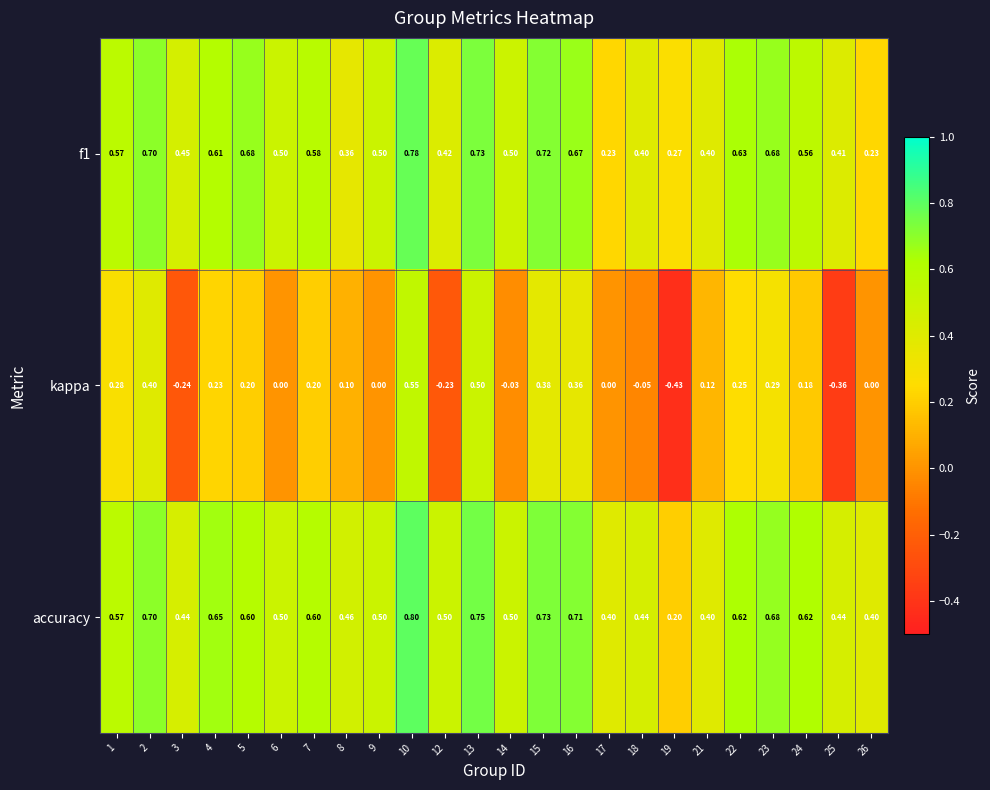

Count the number of categories in the chart.

24